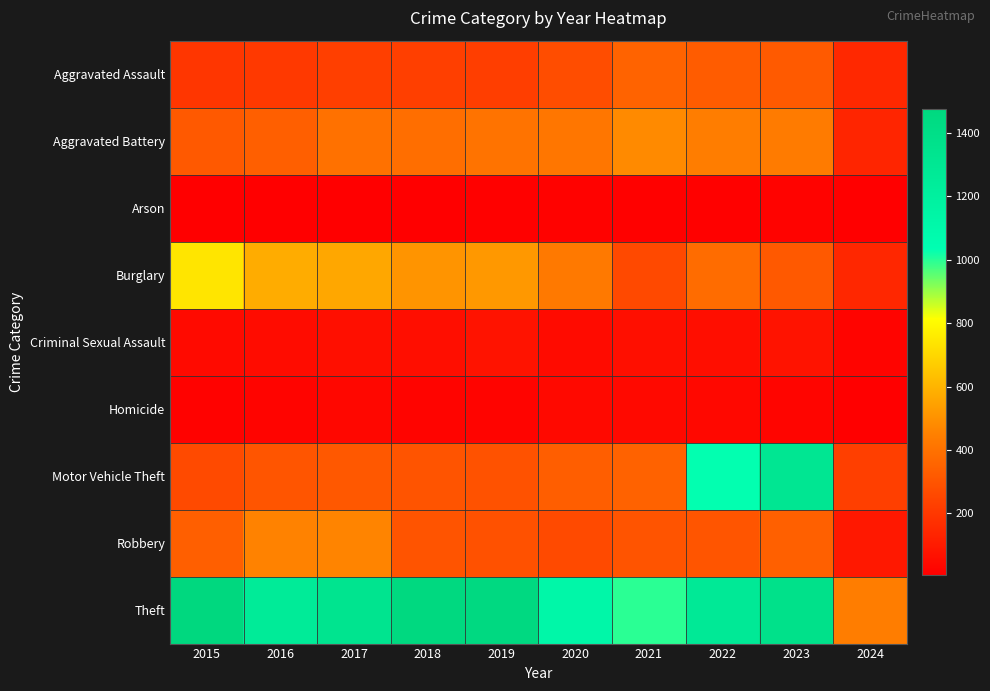

Reading right to left, extract all data points from this chart.

Aggravated Assault: 2024=147	2023=320	2022=327	2021=352	2020=273	2019=223	2018=225	2017=225	2016=206	2015=194
Aggravated Battery: 2024=137	2023=432	2022=439	2021=479	2020=416	2019=407	2018=389	2017=400	2016=336	2015=316
Arson: 2024=6	2023=19	2022=12	2021=12	2020=17	2019=12	2018=7	2017=10	2016=7	2015=9
Burglary: 2024=141	2023=317	2022=379	2021=261	2020=425	2019=517	2018=506	2017=562	2016=576	2015=738
Criminal Sexual Assault: 2024=21	2023=72	2022=55	2021=61	2020=48	2019=77	2018=60	2017=62	2016=50	2015=46
Homicide: 2024=6	2023=28	2022=36	2021=38	2020=41	2019=22	2018=25	2017=33	2016=26	2015=15
Motor Vehicle Theft: 2024=224	2023=1312	2022=1031	2021=348	2020=333	2019=290	2018=298	2017=312	2016=304	2015=263
Robbery: 2024=94	2023=341	2022=304	2021=300	2020=263	2019=287	2018=301	2017=460	2016=454	2015=337
Theft: 2024=440	2023=1374	2022=1279	2021=998	2020=1120	2019=1459	2018=1461	2017=1339	2016=1259	2015=1474